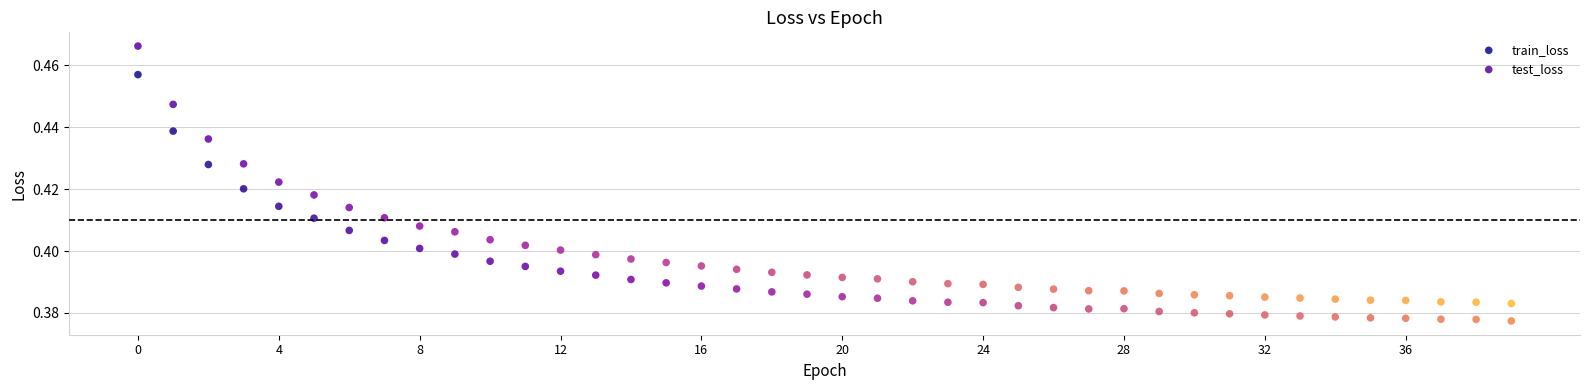

Which series contains the lowest Y value?

train_loss